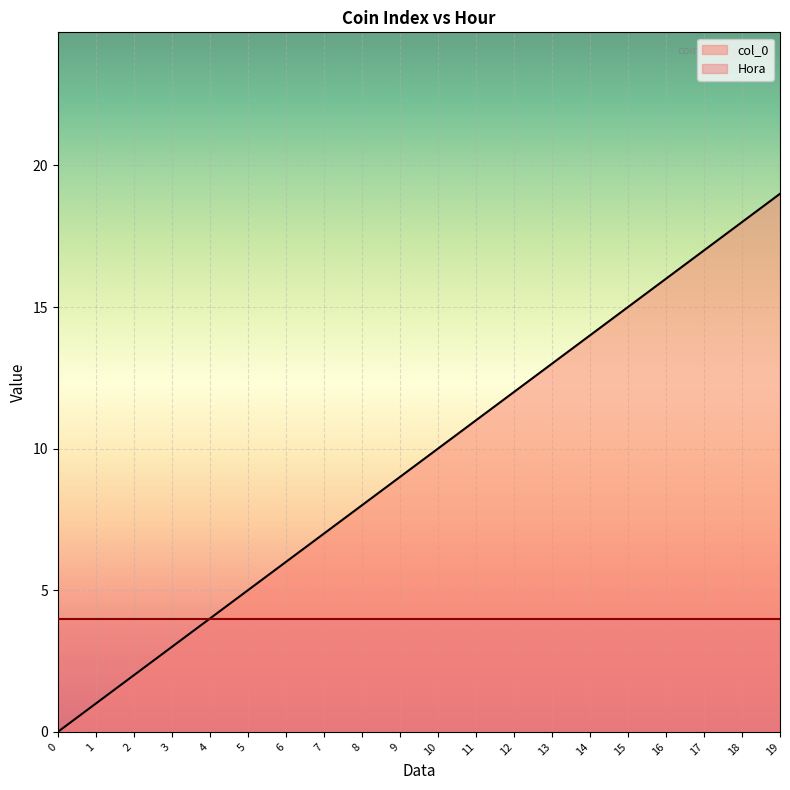

How many positive values are there?

19